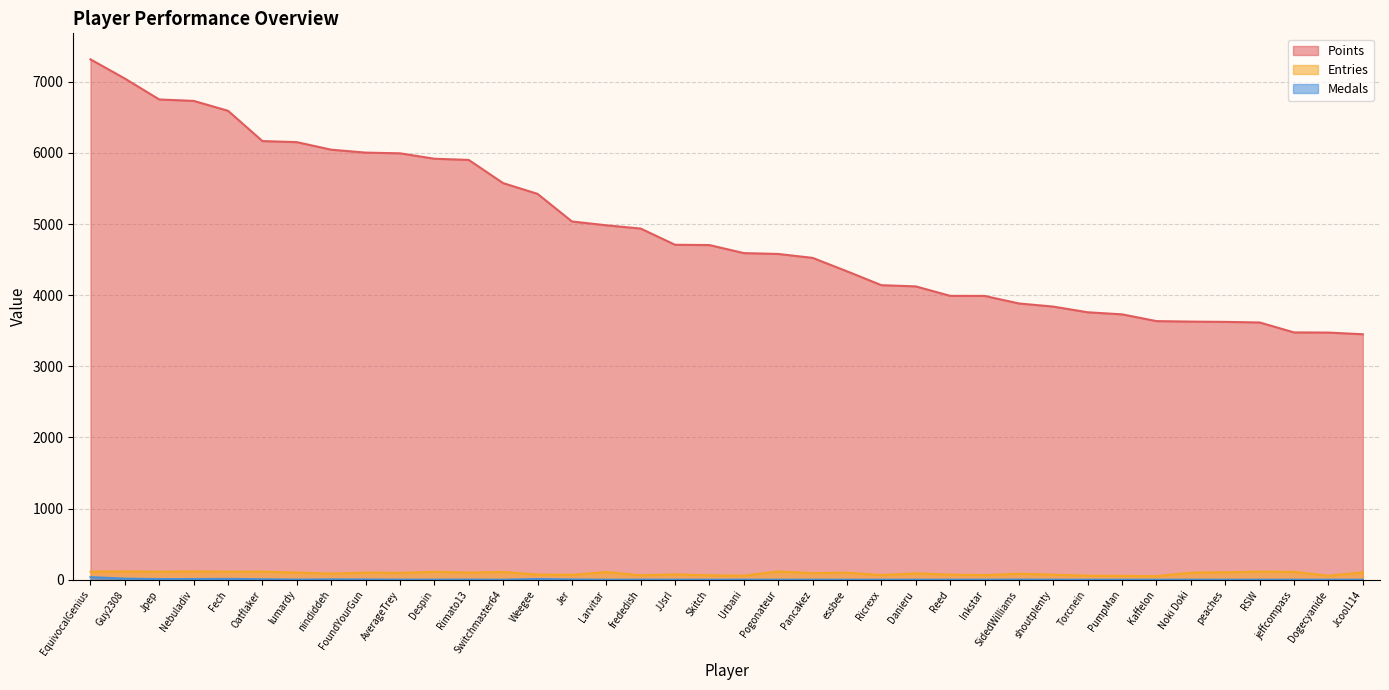

The Points series shows 4709 at JJsrl. True or false?

True